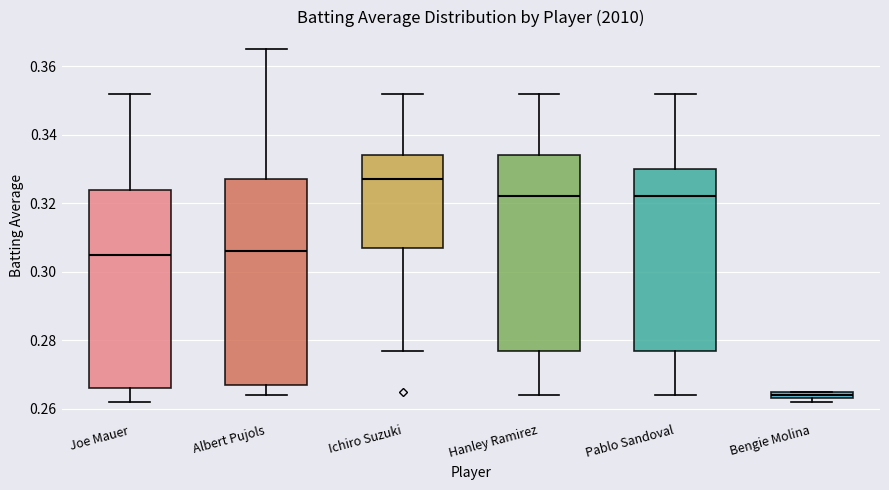

Where does the upper whisker of the box for Ichiro Suzuki end on the y-axis? The values are not printed on the chart, so give them approximately, as read against the axis.

0.352